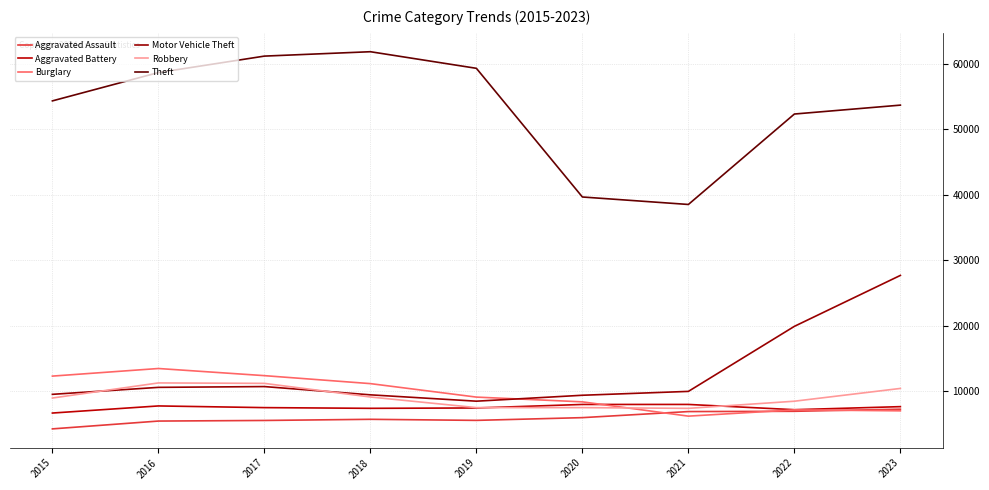

The value of Robbery at 2023 is 4048. True or false?

False